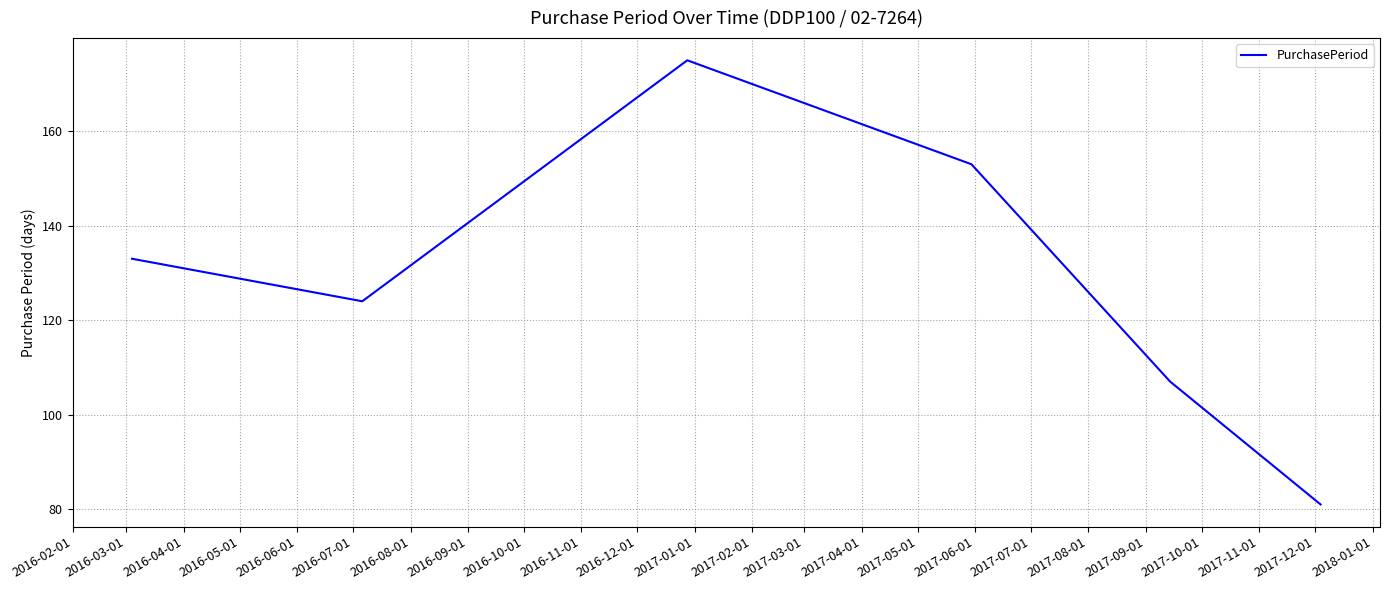

How many interior local valleys (lower than both neighbors) does the data have?

1